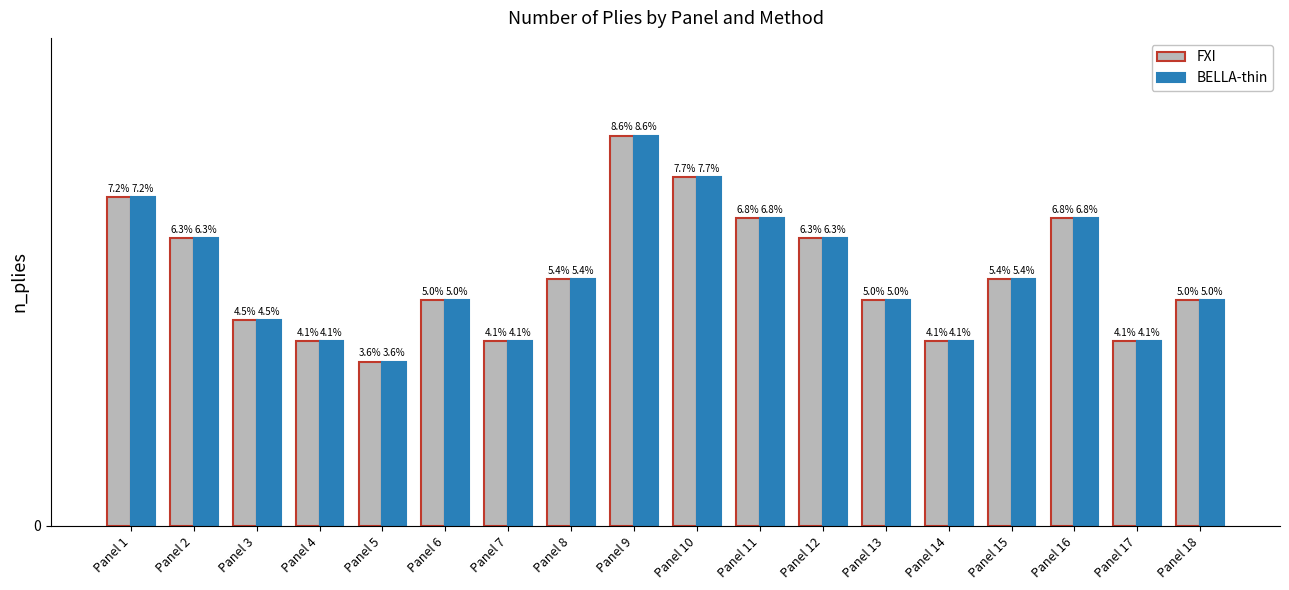

What are all the series names shown in the legend?

FXI, BELLA-thin